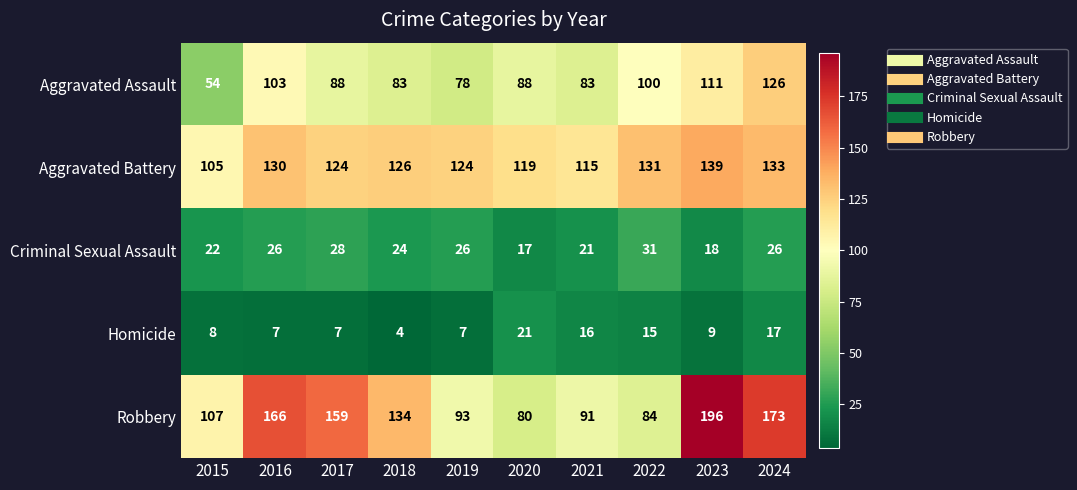

True or false: Criminal Sexual Assault has a value of 24 at 2018.

True